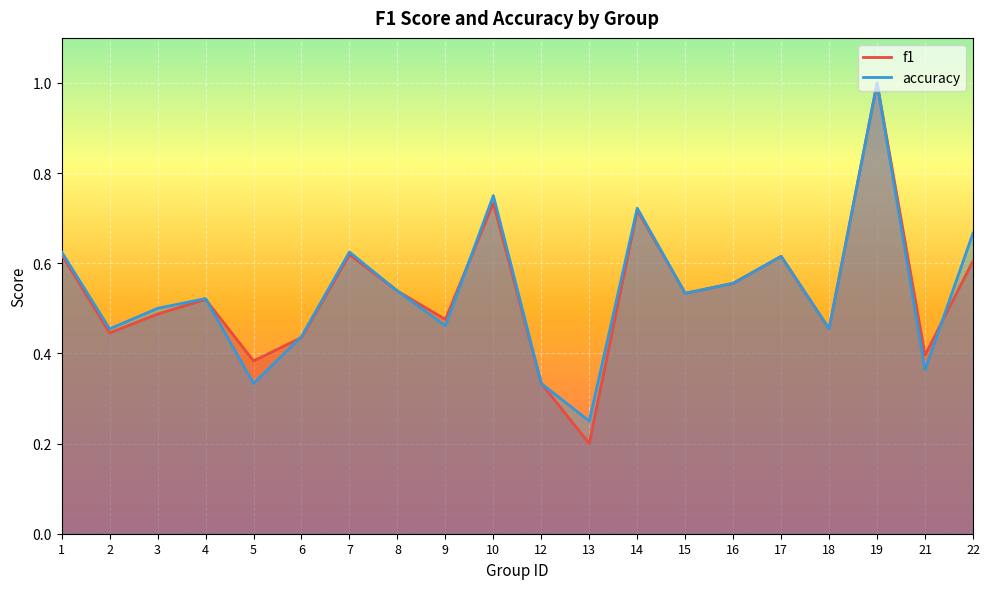

At which label is f1 closest to 0?

13